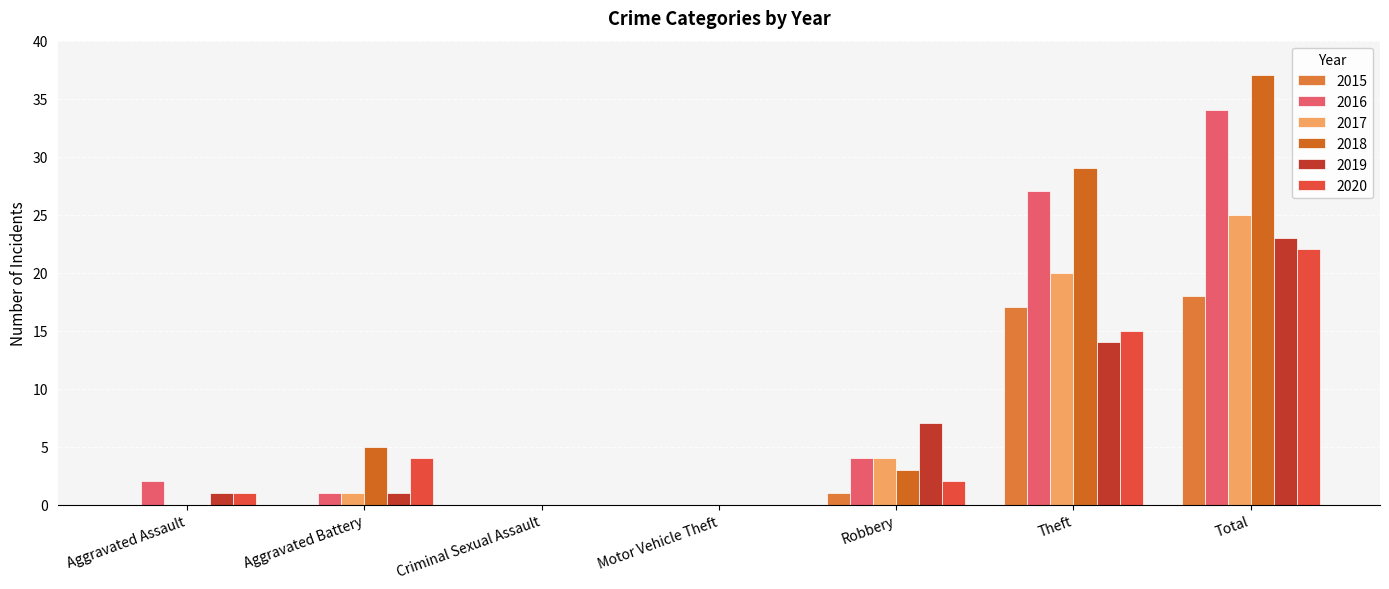

Reading left to right, extract all data points from this chart.

2015: Aggravated Assault=0	Aggravated Battery=0	Criminal Sexual Assault=0	Motor Vehicle Theft=0	Robbery=1	Theft=17	Total=18
2016: Aggravated Assault=2	Aggravated Battery=1	Criminal Sexual Assault=0	Motor Vehicle Theft=0	Robbery=4	Theft=27	Total=34
2017: Aggravated Assault=0	Aggravated Battery=1	Criminal Sexual Assault=0	Motor Vehicle Theft=0	Robbery=4	Theft=20	Total=25
2018: Aggravated Assault=0	Aggravated Battery=5	Criminal Sexual Assault=0	Motor Vehicle Theft=0	Robbery=3	Theft=29	Total=37
2019: Aggravated Assault=1	Aggravated Battery=1	Criminal Sexual Assault=0	Motor Vehicle Theft=0	Robbery=7	Theft=14	Total=23
2020: Aggravated Assault=1	Aggravated Battery=4	Criminal Sexual Assault=0	Motor Vehicle Theft=0	Robbery=2	Theft=15	Total=22